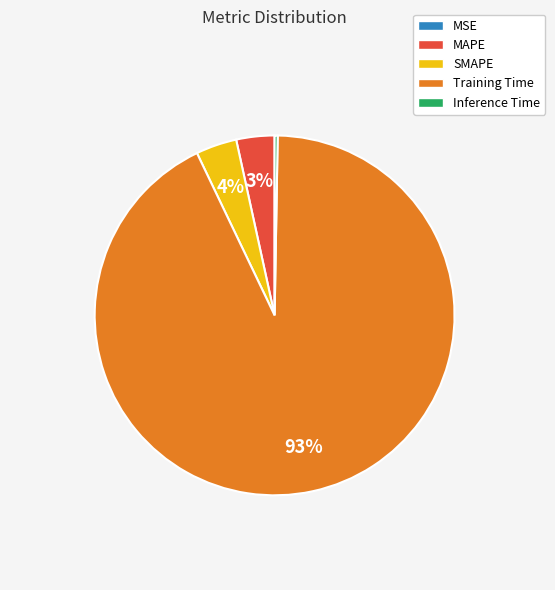

What percentage is the MAPE slice, to the nearest percent?

3%